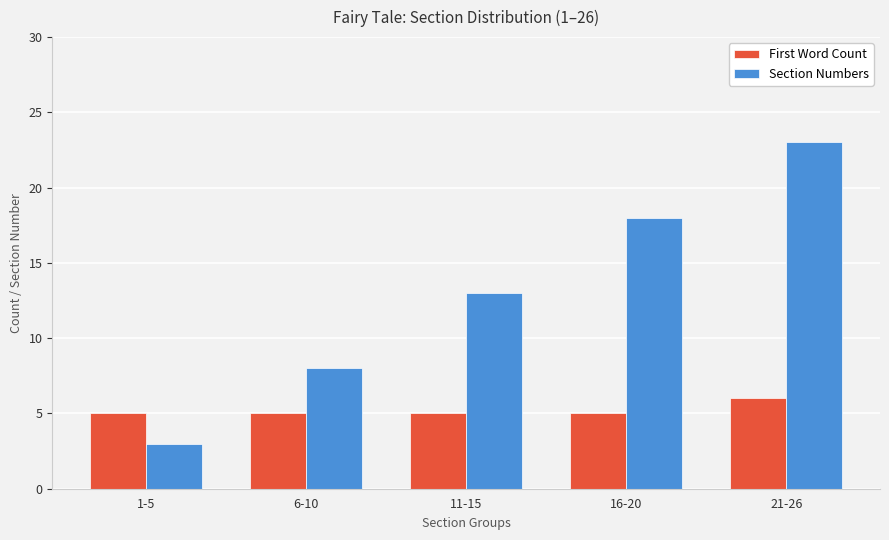

List the series in order of their peak value, lowest first.

First Word Count, Section Numbers